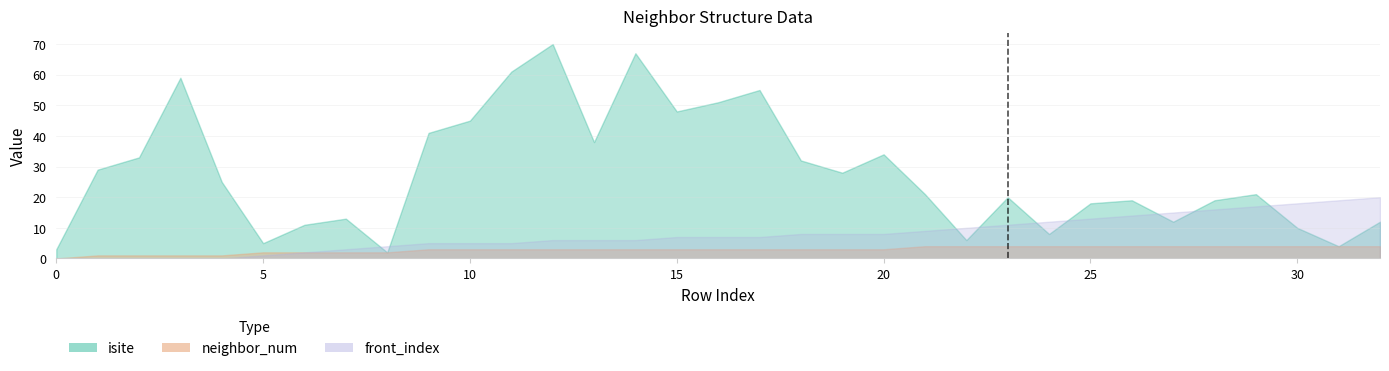

Is it true that neighbor_num equals 4 at 28?

True